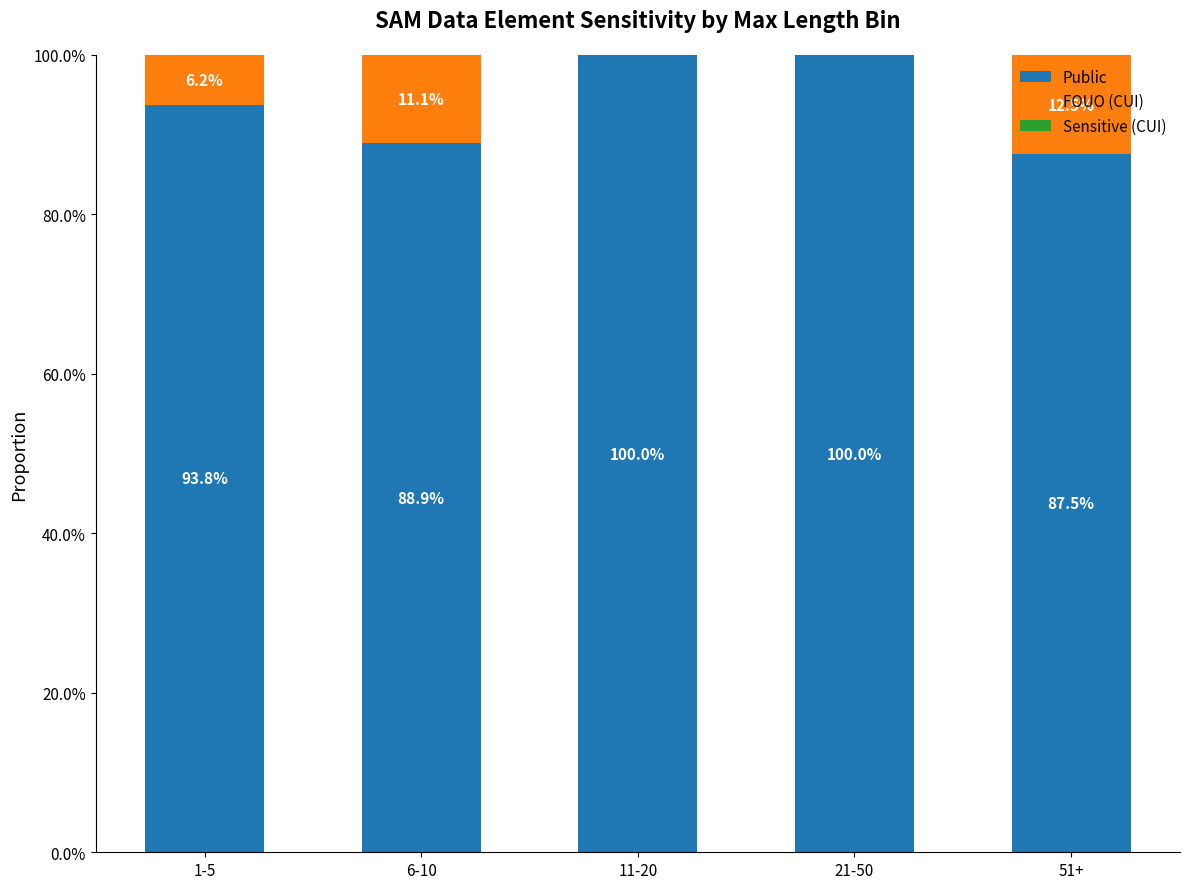

How many series are shown in this chart?

2